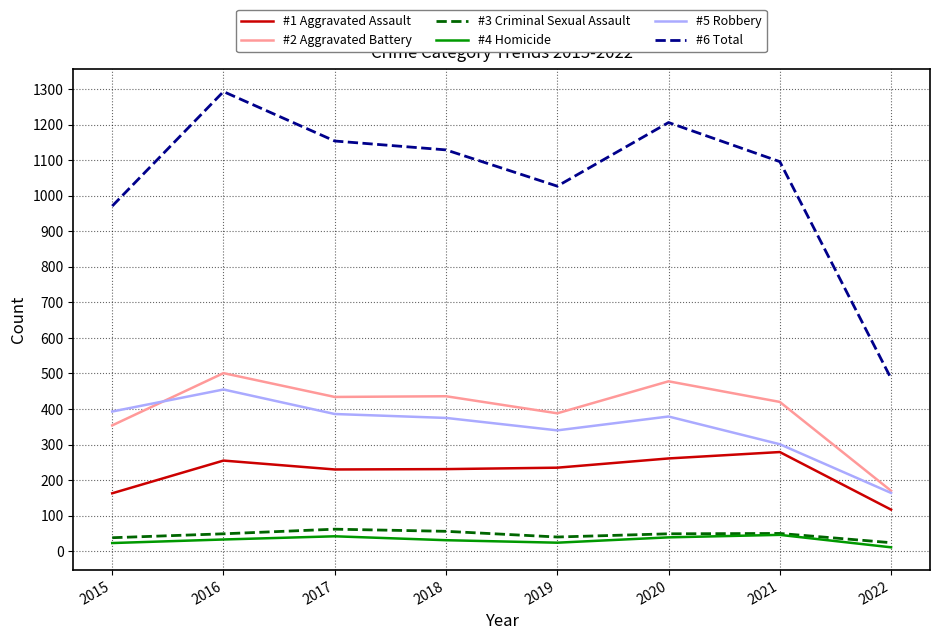

What is the average value of the #1 Aggravated Assault series?

221